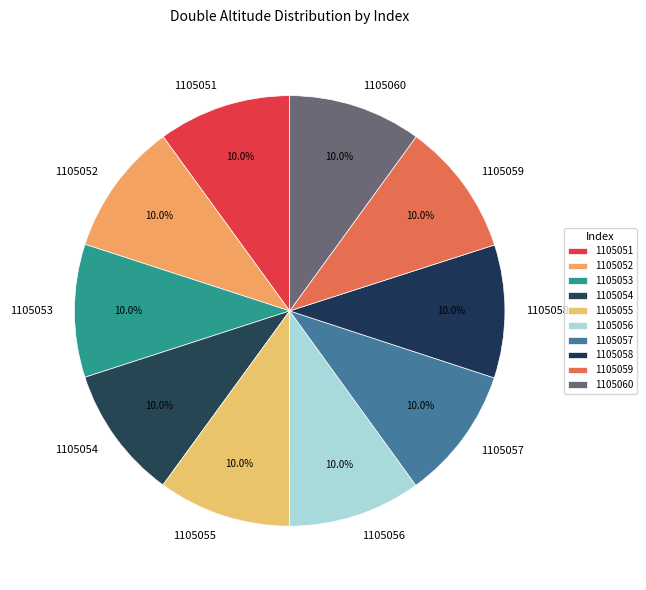

How much of the chart is everything except 1105058?

90.0%